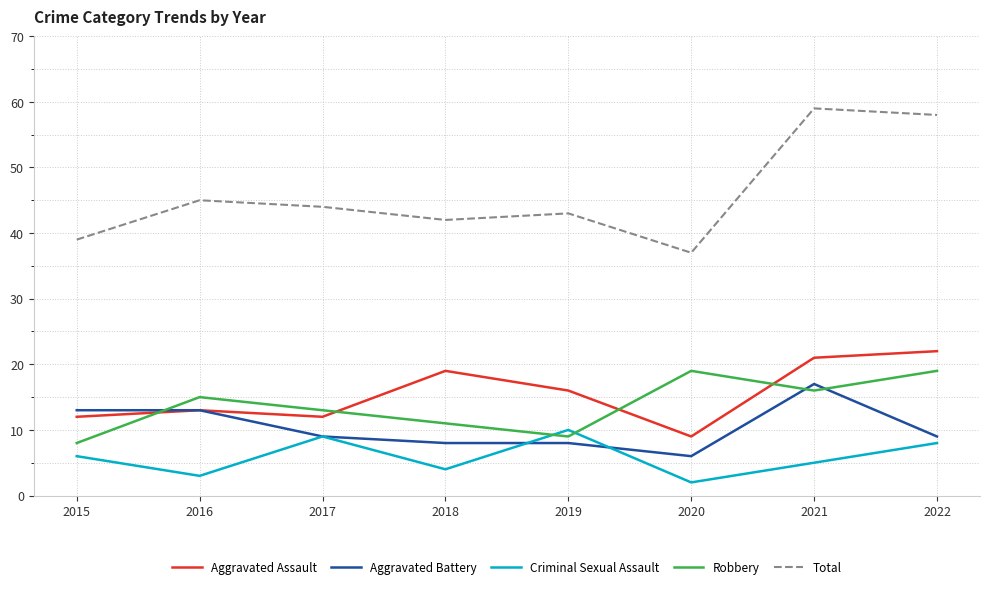

The Robbery series shows 11 at 2022. True or false?

False